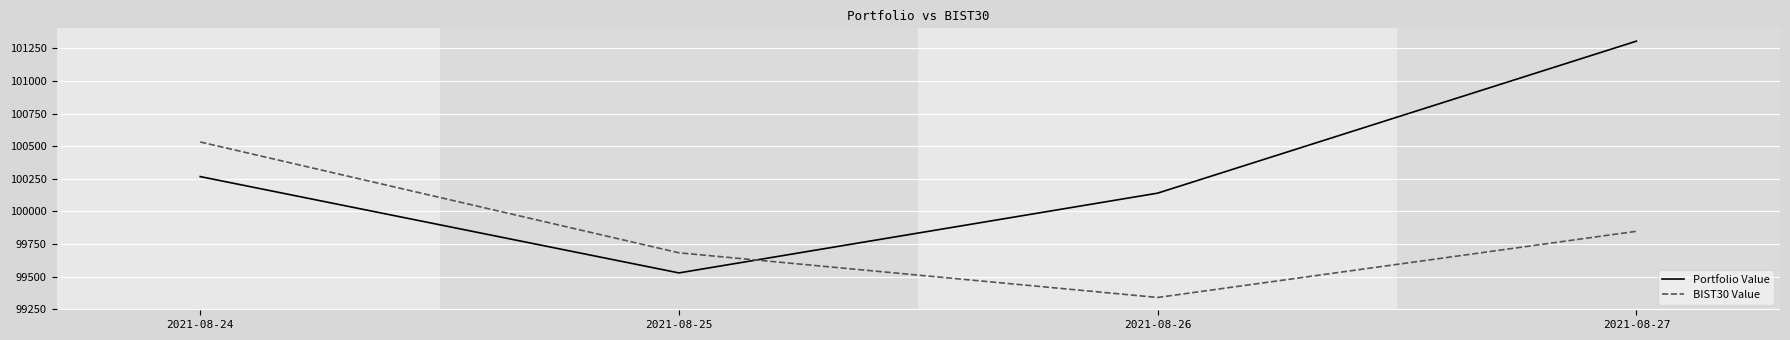

At how many categories does at least one series exceed 101058?

1